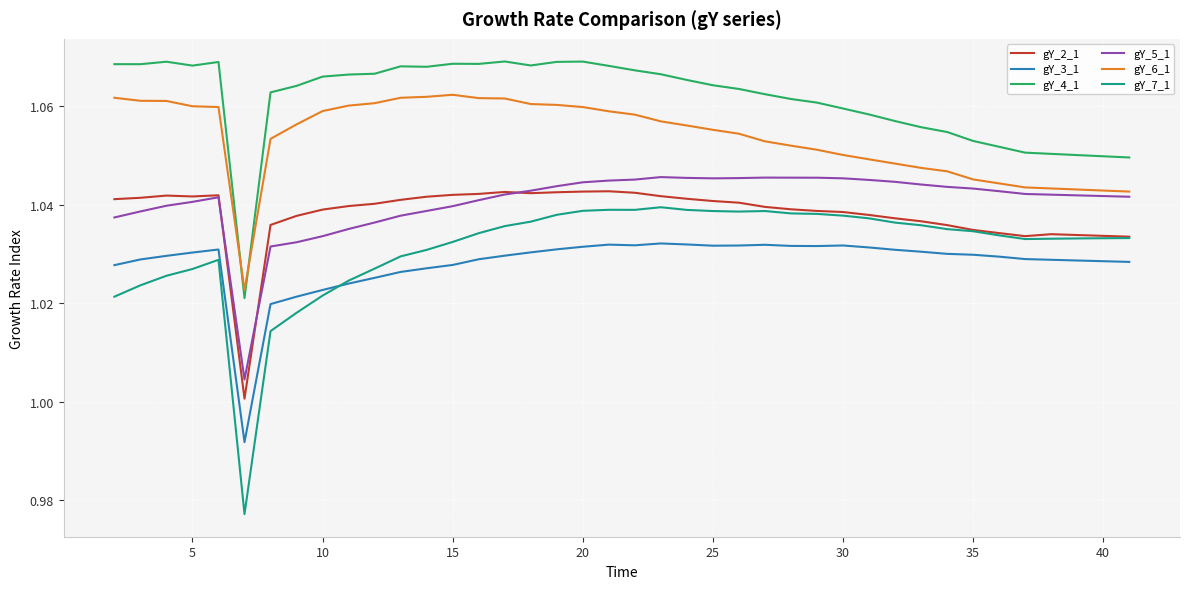

True or false: gY_7_1 and gY_5_1 cross at least once.

False